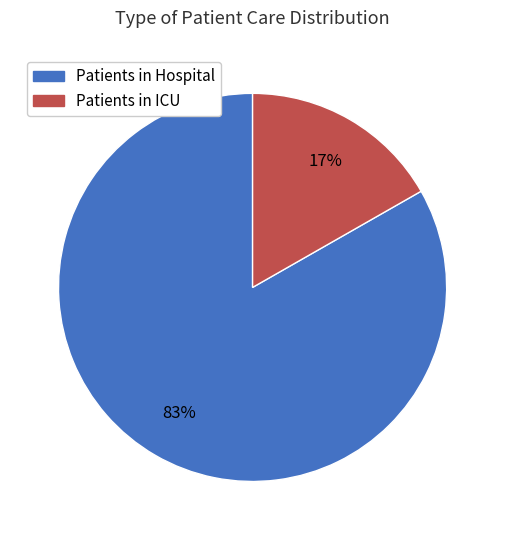

Rank the categories by value from highest to lowest.

Patients in Hospital, Patients in ICU